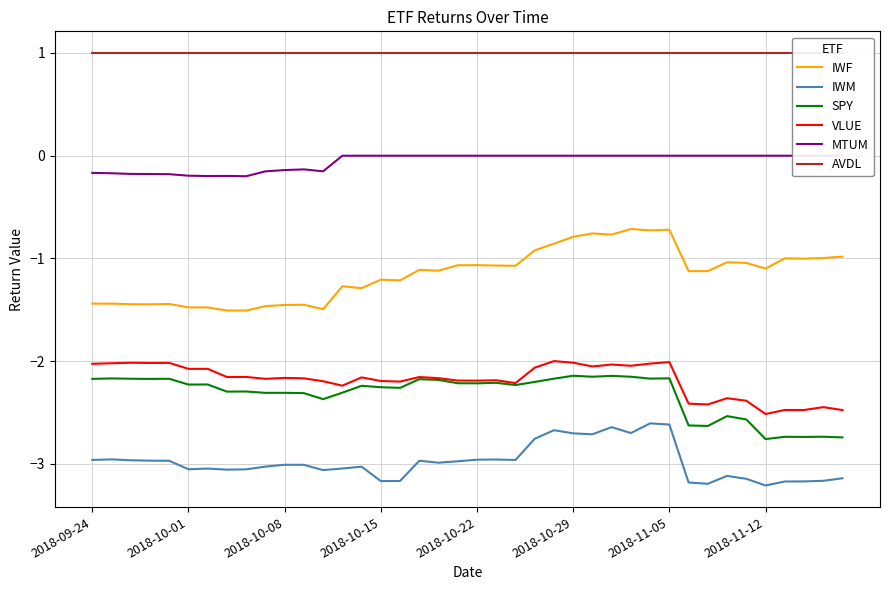

What are all the series names shown in the legend?

IWF, IWM, SPY, VLUE, MTUM, AVDL